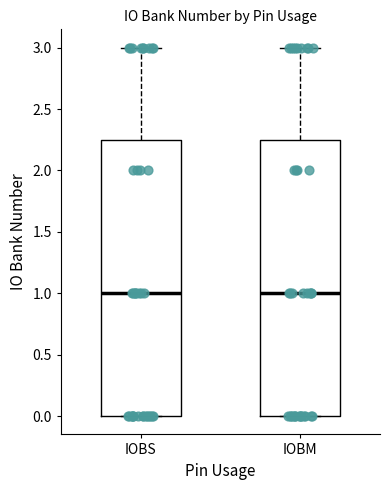

Reading left to right, read every box against the y-axis: the position of its median line, the range the box covers, and the ends of its whiskers. The values are not printed on the chart, so give them approximately, as read against the axis.

IOBS: median 1.00, box 0.00 to 2.25, whiskers 0.00 to 3.00
IOBM: median 1.00, box 0.00 to 2.25, whiskers 0.00 to 3.00